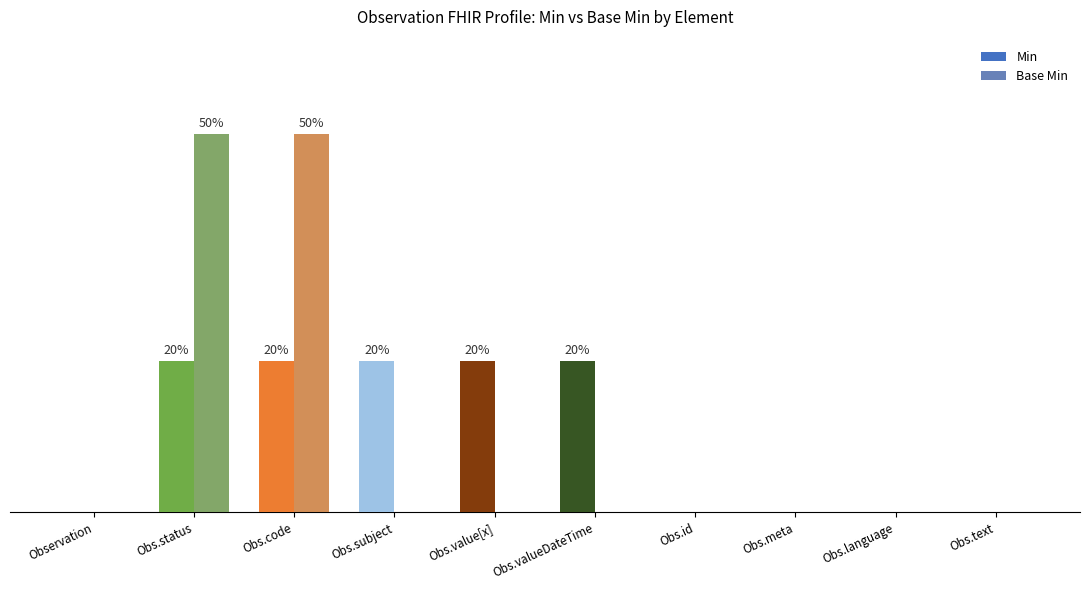

The Base Min series shows 50 at Obs.code. True or false?

True